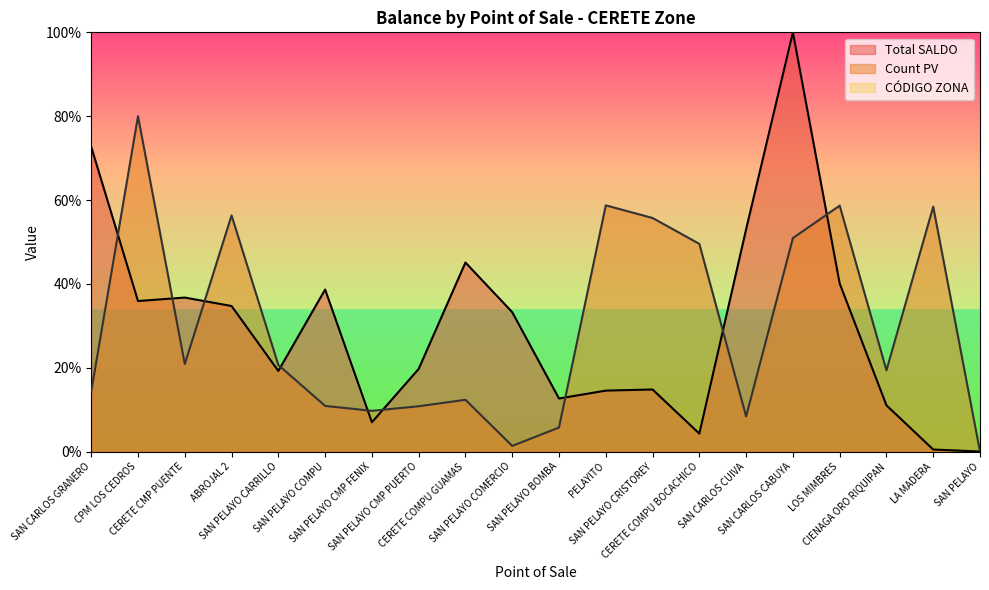

What is the average value of the Count PV series?

30.1